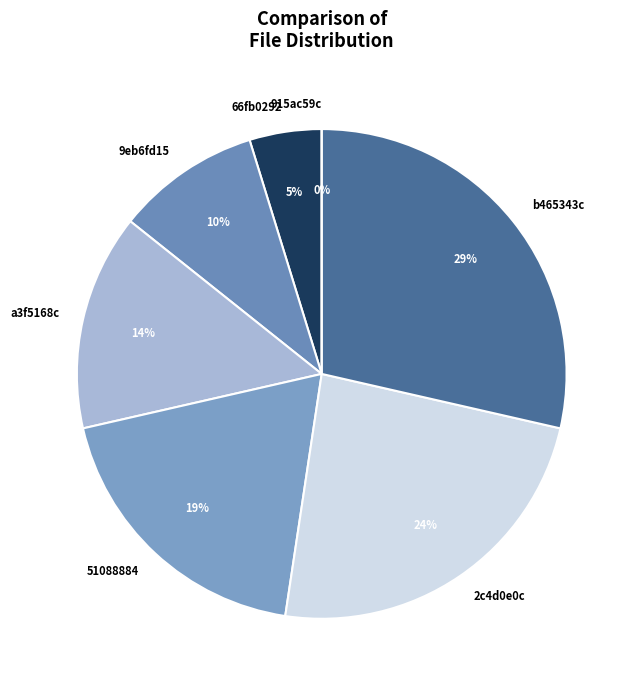

Is there a majority slice in this chart?

No